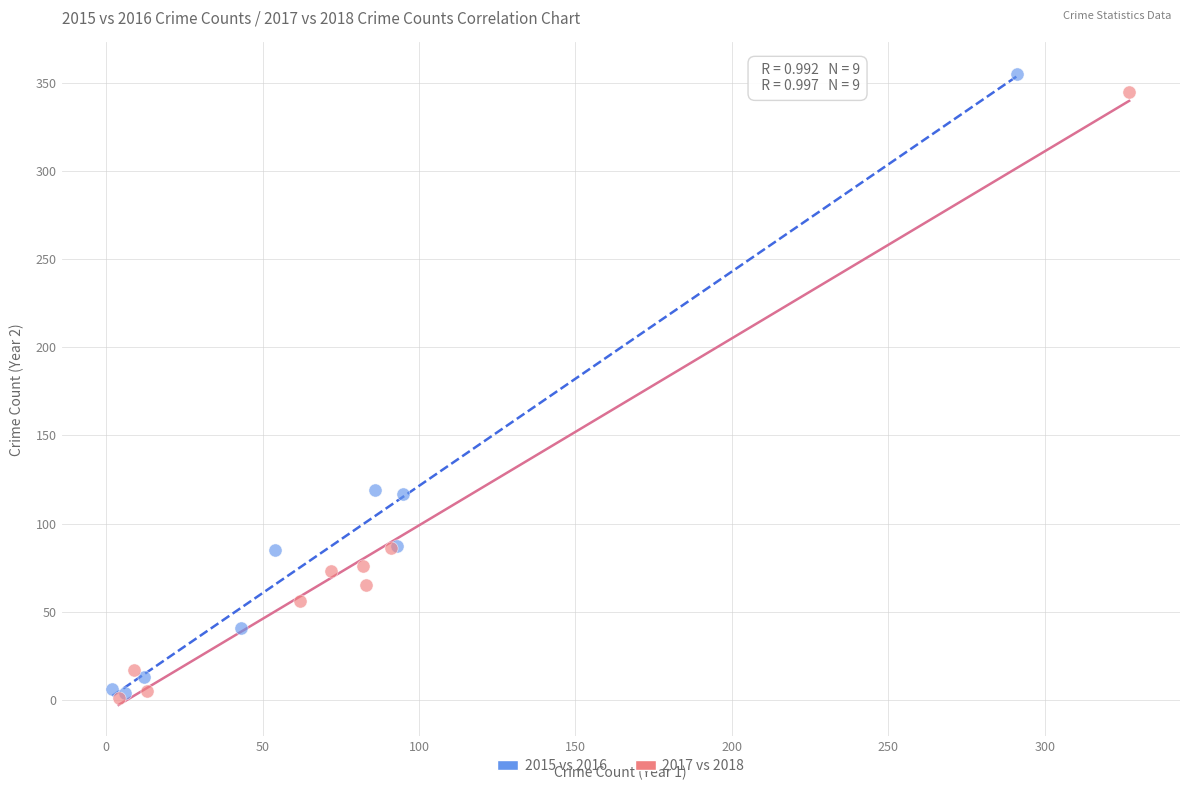

Which series has the widest spread of Y values?

2015 vs 2016